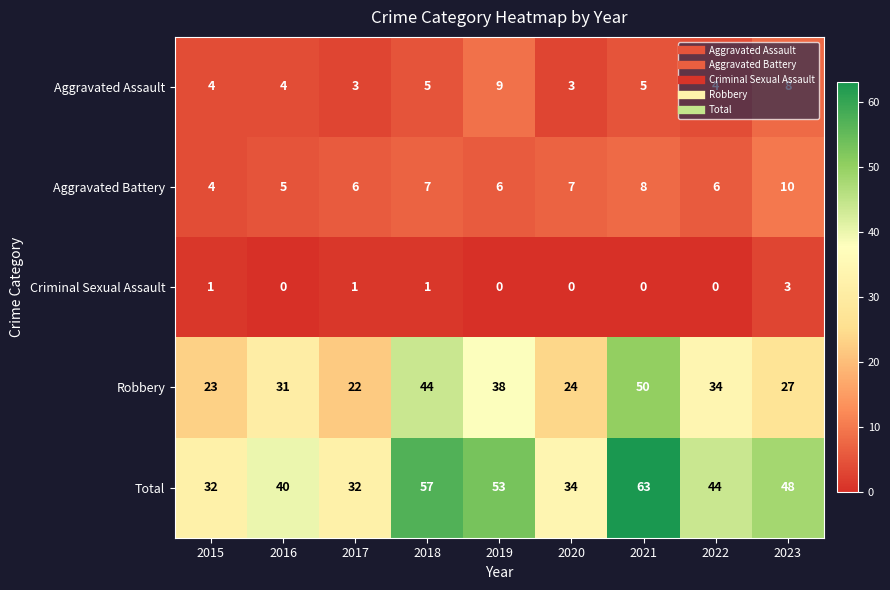

What is the greatest value displayed?

63